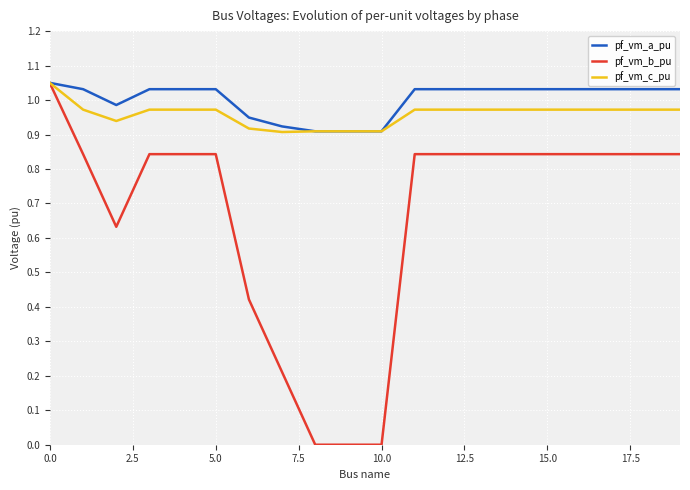

Which series has the widest spread of values?

pf_vm_b_pu